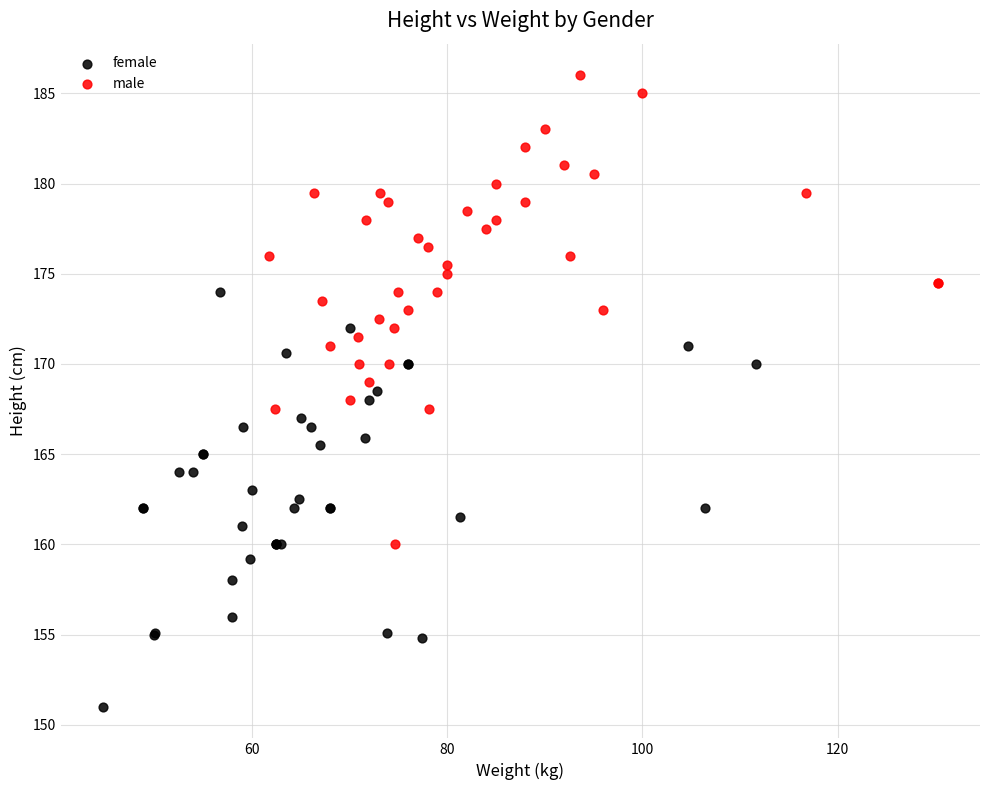

Which series contains the highest Y value?

male